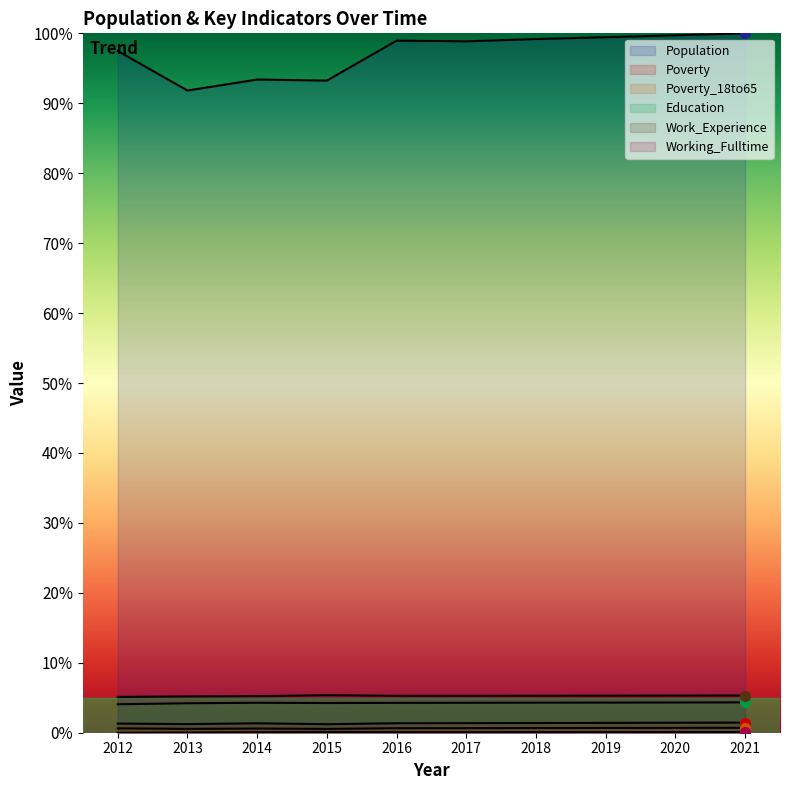

Reading left to right, transcribe all the data shown in this chart.

Population: 2012=1.0	2013=0.9	2014=0.9	2015=0.9	2016=1.0	2017=1.0	2018=1.0	2019=1.0	2020=1.0	2021=1.0
Poverty: 2012=0.0	2013=0.0	2014=0.0	2015=0.0	2016=0.0	2017=0.0	2018=0.0	2019=0.0	2020=0.0	2021=0.0
Poverty_18to65: 2012=0.0	2013=0.0	2014=0.0	2015=0.0	2016=0.0	2017=0.0	2018=0.0	2019=0.0	2020=0.0	2021=0.0
Education: 2012=0.0	2013=0.0	2014=0.0	2015=0.0	2016=0.0	2017=0.0	2018=0.0	2019=0.0	2020=0.0	2021=0.0
Work_Experience: 2012=0.1	2013=0.1	2014=0.1	2015=0.1	2016=0.1	2017=0.1	2018=0.1	2019=0.1	2020=0.1	2021=0.1
Working_Fulltime: 2012=0.0	2013=0.0	2014=0.0	2015=0.0	2016=0.0	2017=0.0	2018=0.0	2019=0.0	2020=0.0	2021=0.0